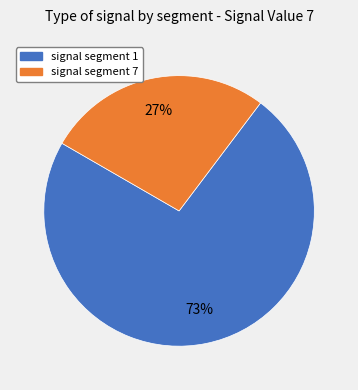

To the nearest percent, what is the difference between the largest and smallest slice percentages?

46%